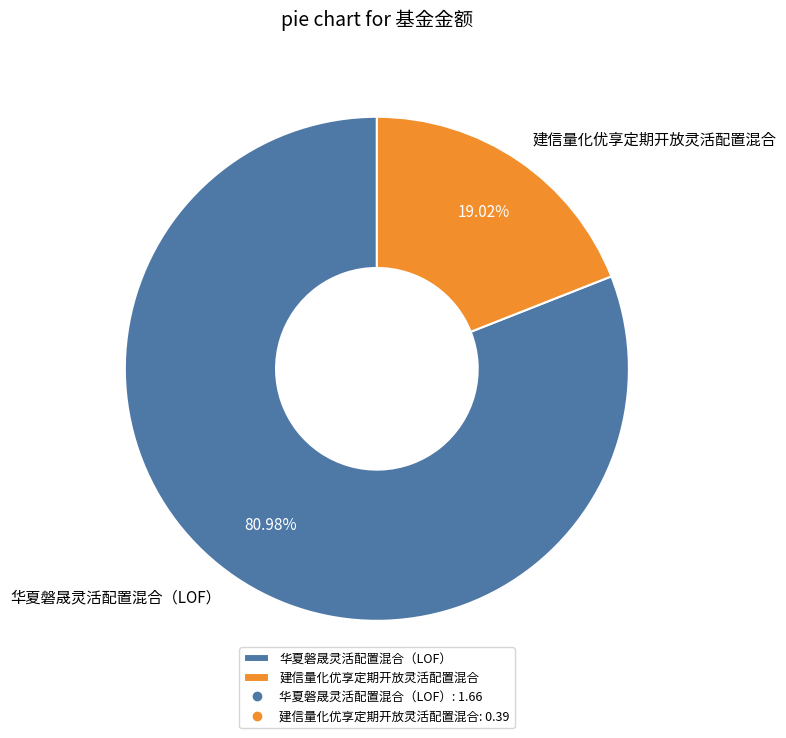

Rank the categories by value from lowest to highest.

建信量化优享定期开放灵活配置混合, 华夏磐晟灵活配置混合（LOF）